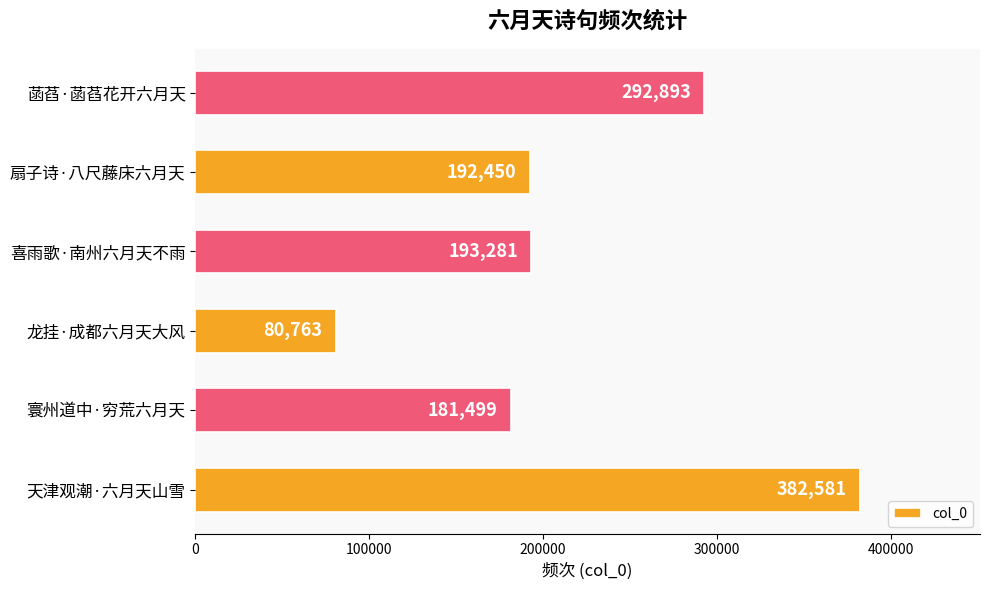

Reading bottom to top, what are all the values shown in this chart?

天津观潮·六月天山雪=382581	寰州道中·穷荒六月天=181499	龙挂·成都六月天大风=80763	喜雨歌·南州六月天不雨=193281	扇子诗·八尺藤床六月天=192450	菡萏·菡萏花开六月天=292893